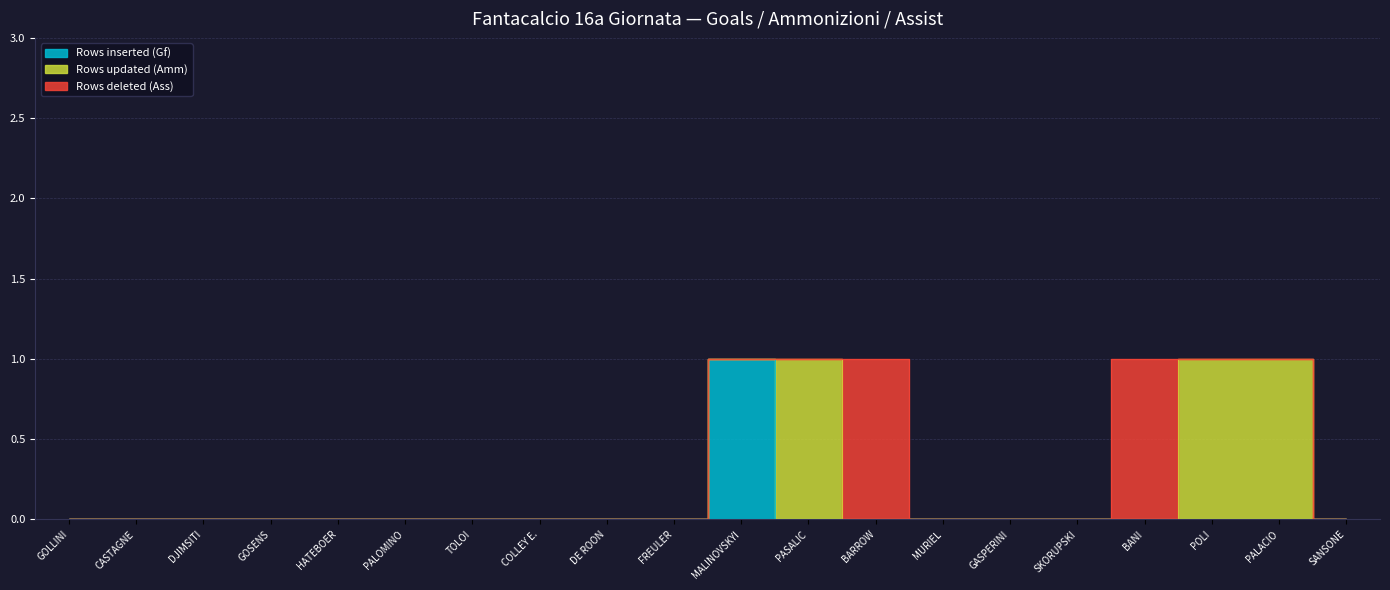

At which label does Rows inserted (Gf) reach its minimum?

GOLLINI